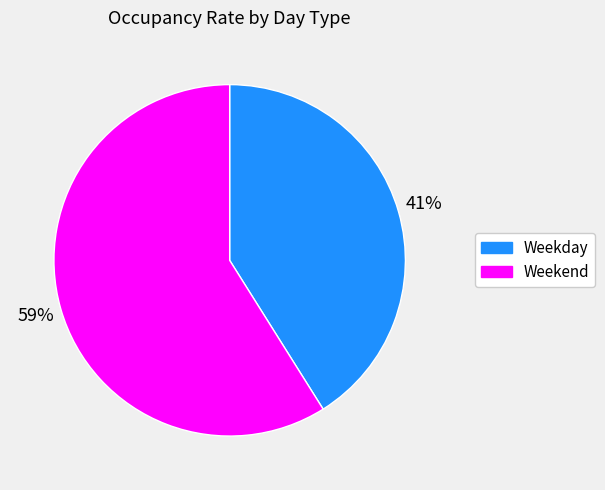

To the nearest percent, what percentage of the pie is Weekday?

41%